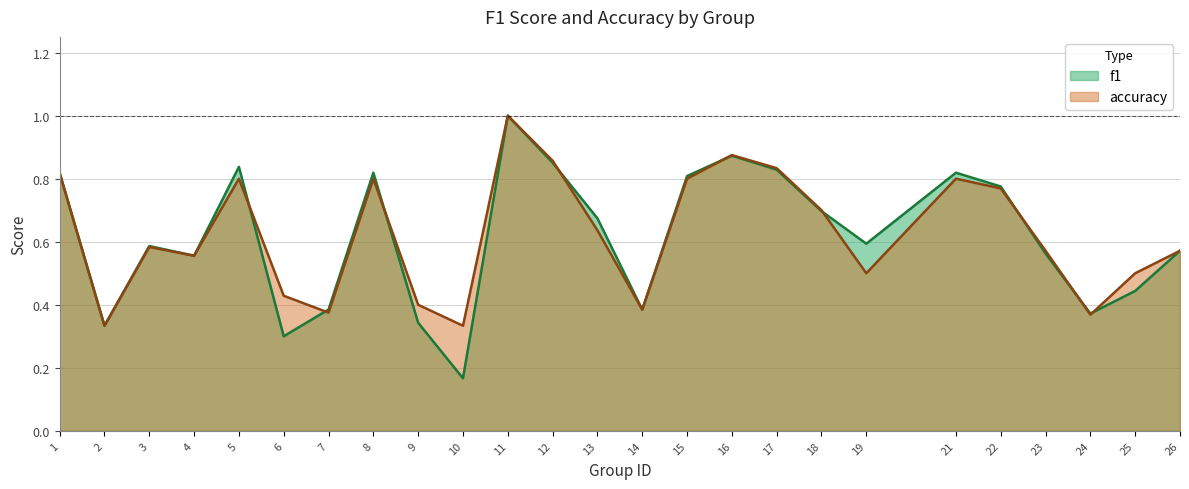

True or false: f1 and accuracy intersect in this chart.

True